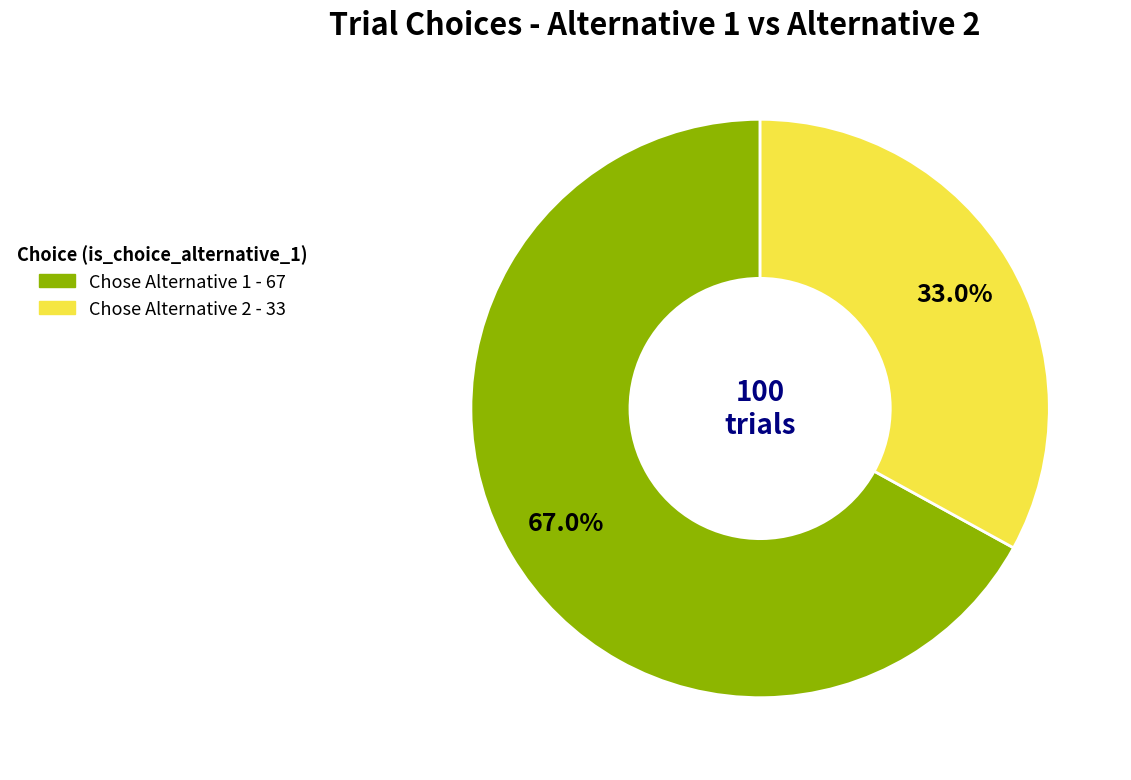

How many segments does this pie chart have?

2